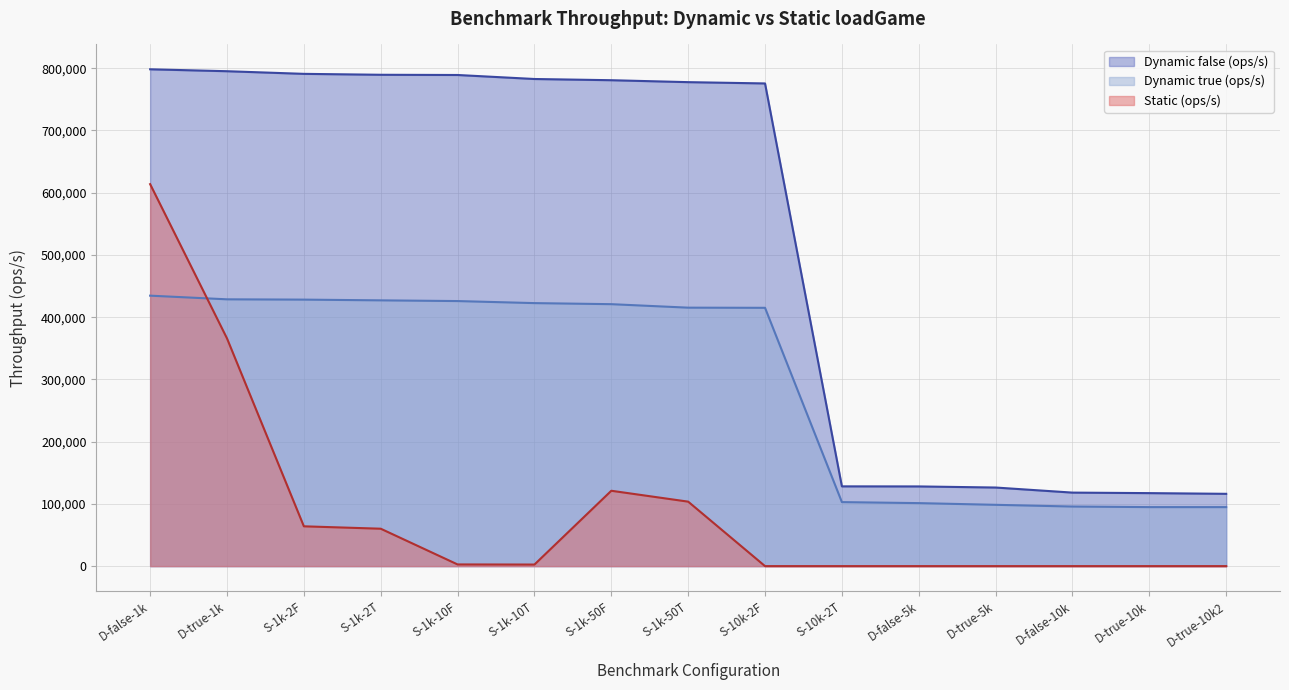

True or false: Static false (ops/s) and Dynamic false (ops/s) cross at least once.

False